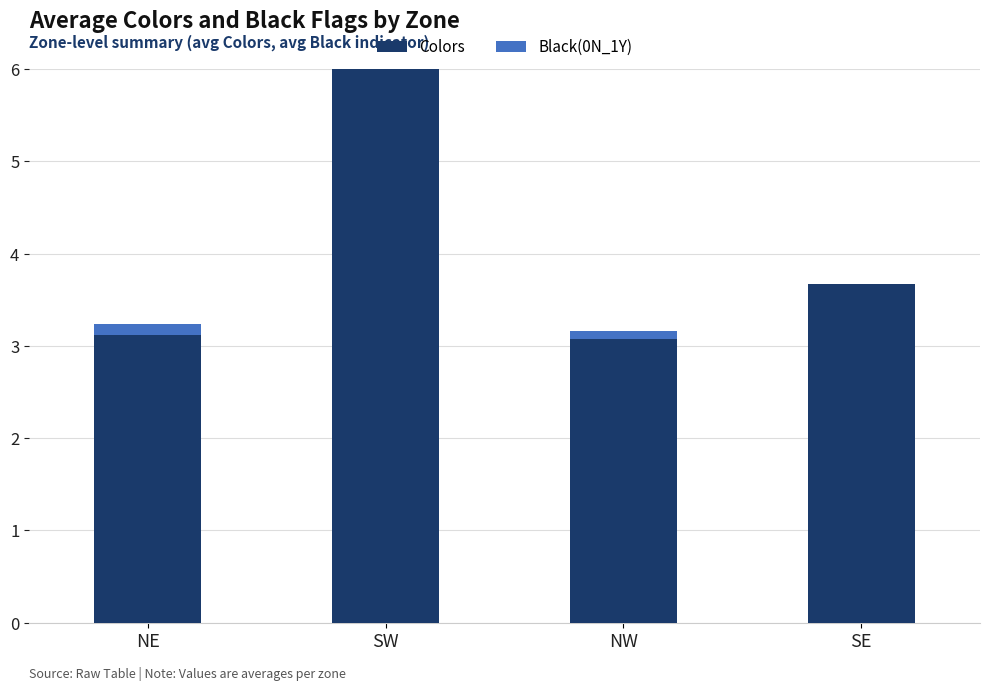

At which category is the sum across all series the highest?

SW